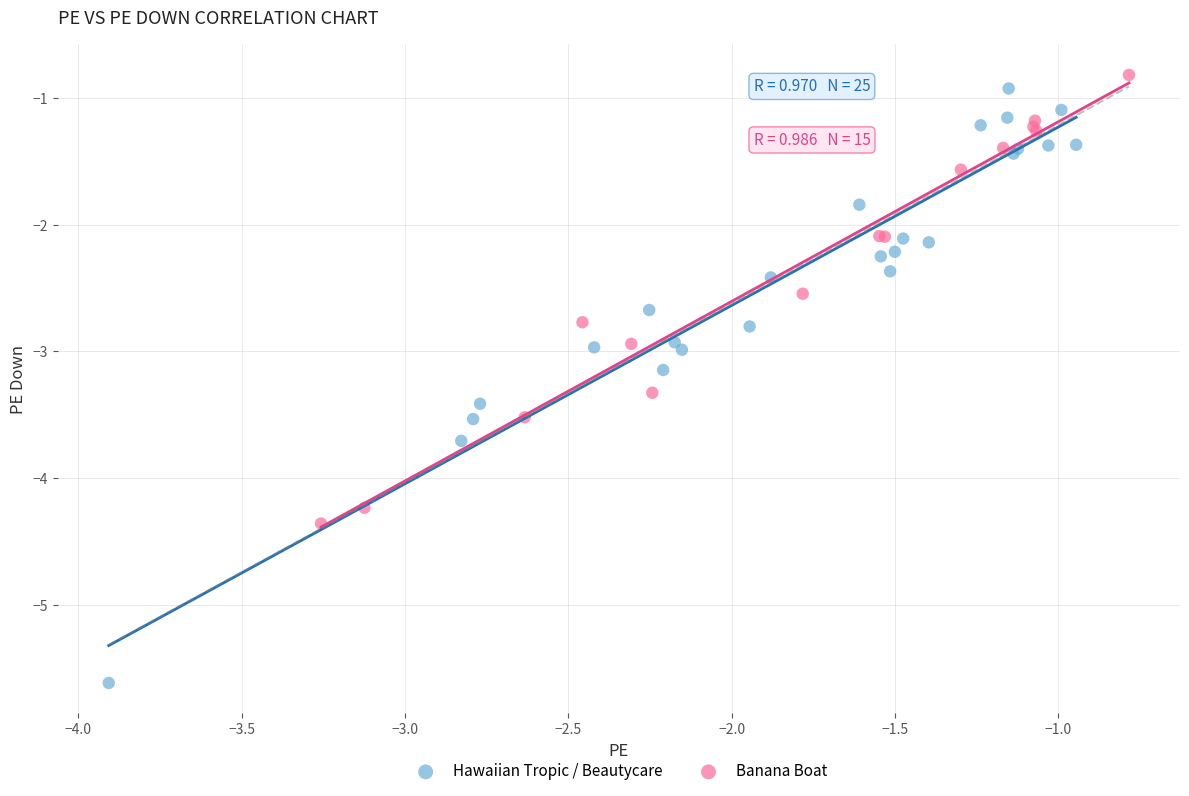

Which series contains the lowest Y value?

Hawaiian Tropic / Beautycare